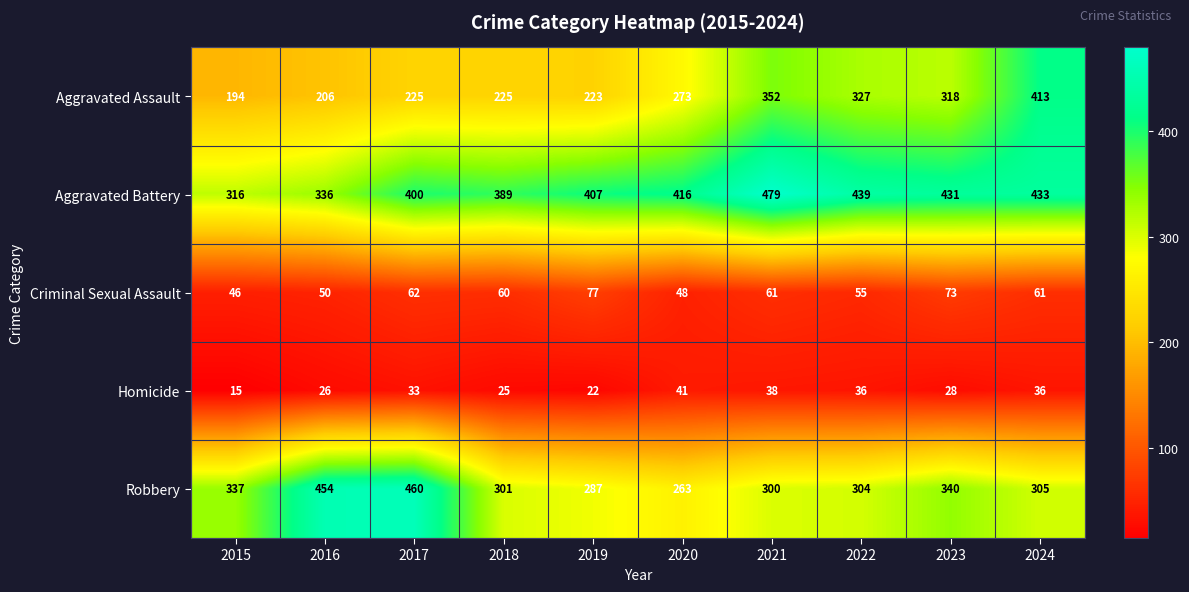

Between 2015 and 2017, which series saw the biggest shift?

Robbery